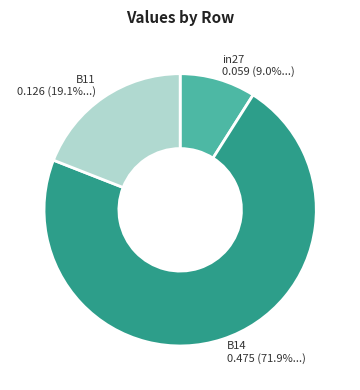

Which category has the biggest portion of the pie?

B14